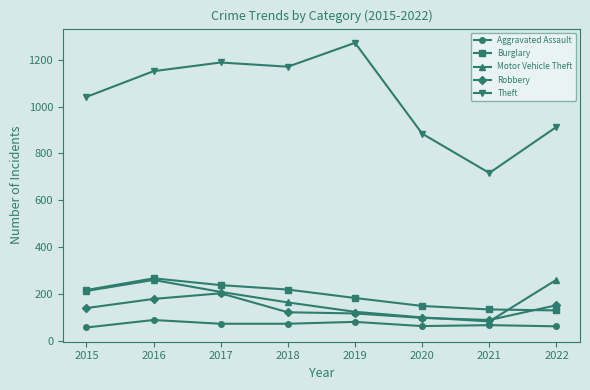

What is the minimum value for Aggravated Assault?

56